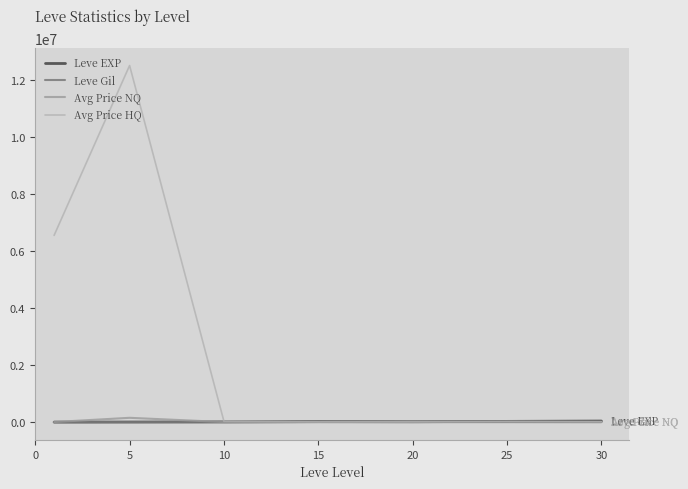

Where do Leve EXP and Avg Price NQ first cross each other?

5 and 10